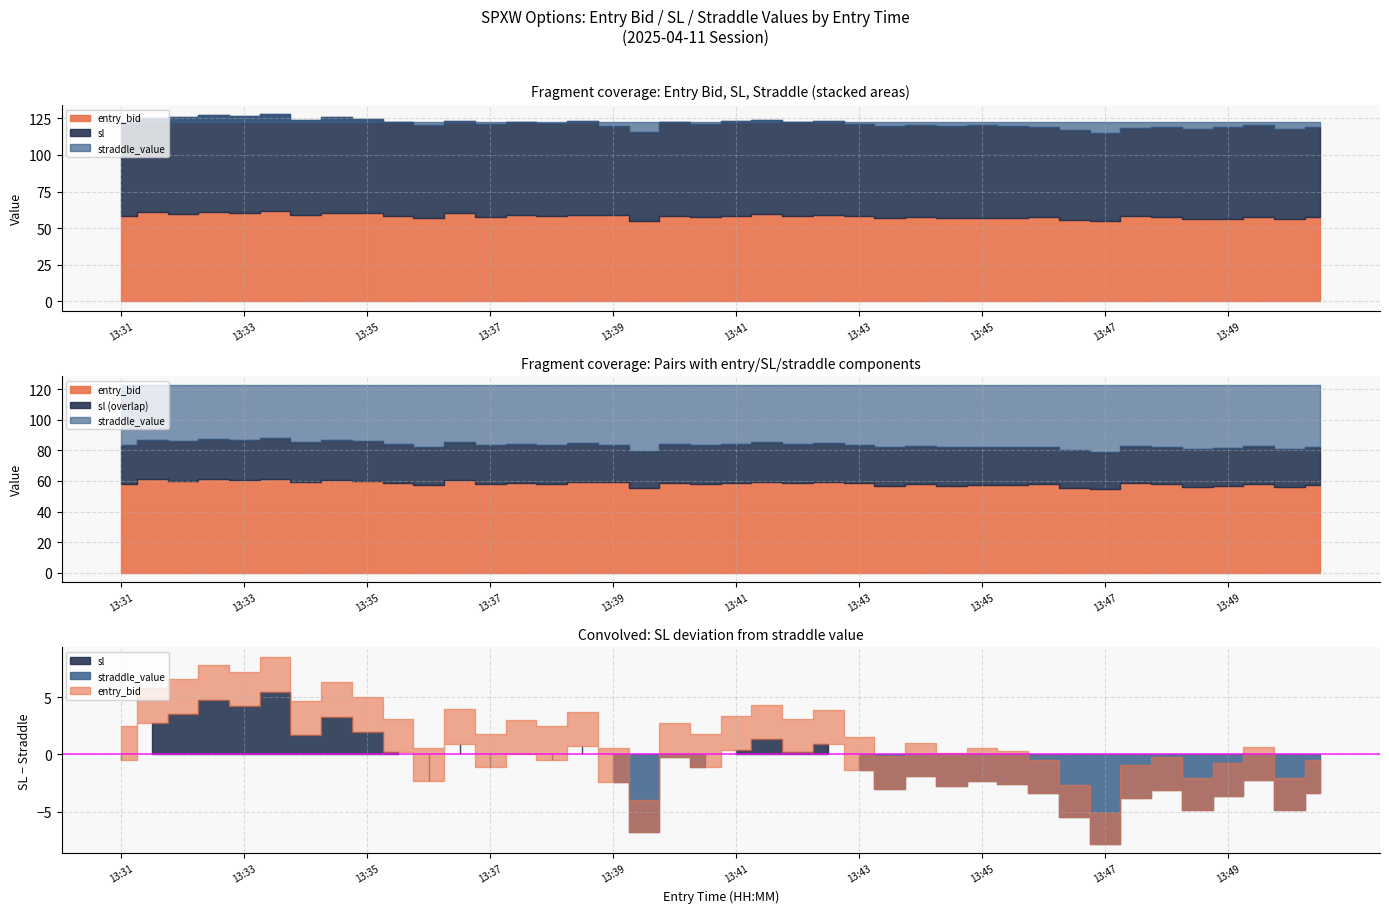

Is it true that sl equals 114.7 at 13:47?

True